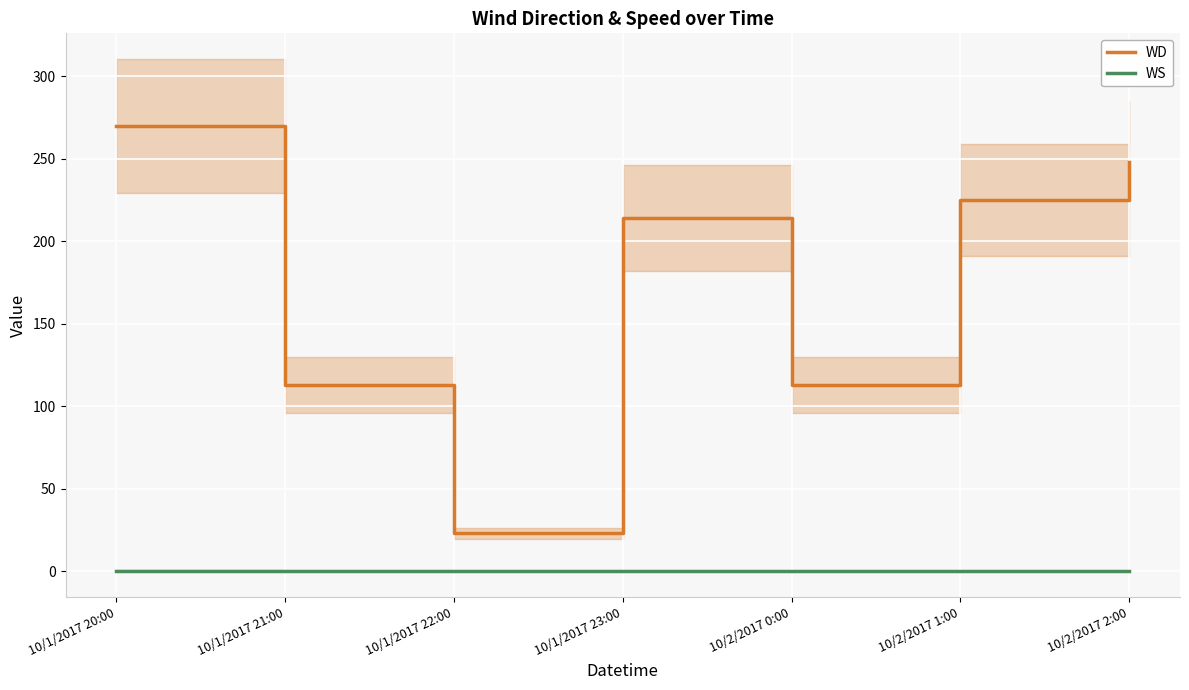

Which series changed the most between 10/1/2017 21:00 and 10/1/2017 22:00?

WD